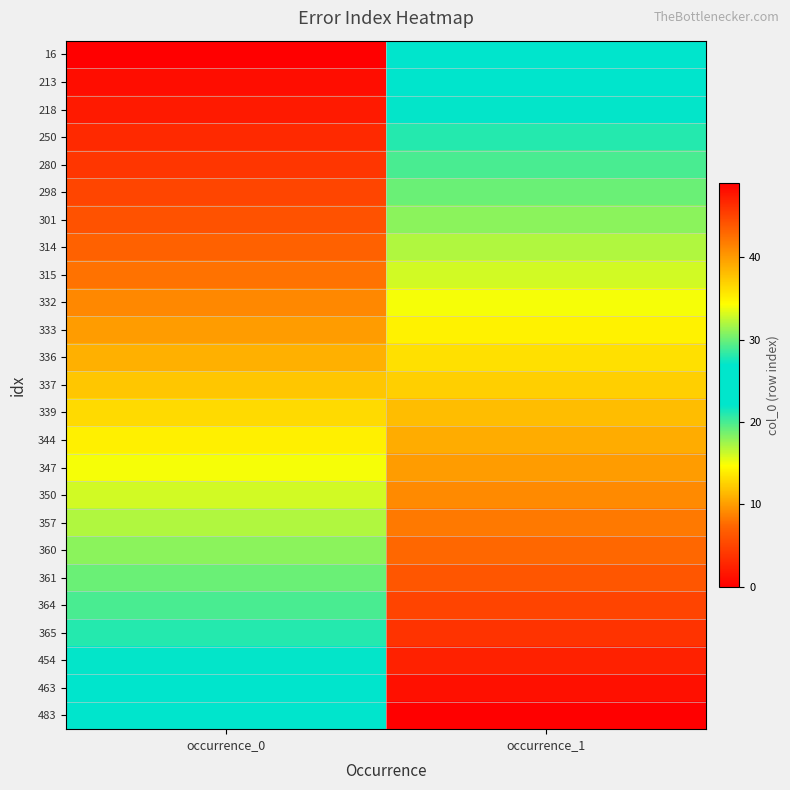

Reading left to right, what are all the values shown in this chart?

16: occurrence_0=0	occurrence_1=25
213: occurrence_0=1	occurrence_1=26
218: occurrence_0=2	occurrence_1=27
250: occurrence_0=3	occurrence_1=28
280: occurrence_0=4	occurrence_1=29
298: occurrence_0=5	occurrence_1=30
301: occurrence_0=6	occurrence_1=31
314: occurrence_0=7	occurrence_1=32
315: occurrence_0=8	occurrence_1=33
332: occurrence_0=9	occurrence_1=34
333: occurrence_0=10	occurrence_1=35
336: occurrence_0=11	occurrence_1=36
337: occurrence_0=12	occurrence_1=37
339: occurrence_0=13	occurrence_1=38
344: occurrence_0=14	occurrence_1=39
347: occurrence_0=15	occurrence_1=40
350: occurrence_0=16	occurrence_1=41
357: occurrence_0=17	occurrence_1=42
360: occurrence_0=18	occurrence_1=43
361: occurrence_0=19	occurrence_1=44
364: occurrence_0=20	occurrence_1=45
365: occurrence_0=21	occurrence_1=46
454: occurrence_0=22	occurrence_1=47
463: occurrence_0=23	occurrence_1=48
483: occurrence_0=24	occurrence_1=49